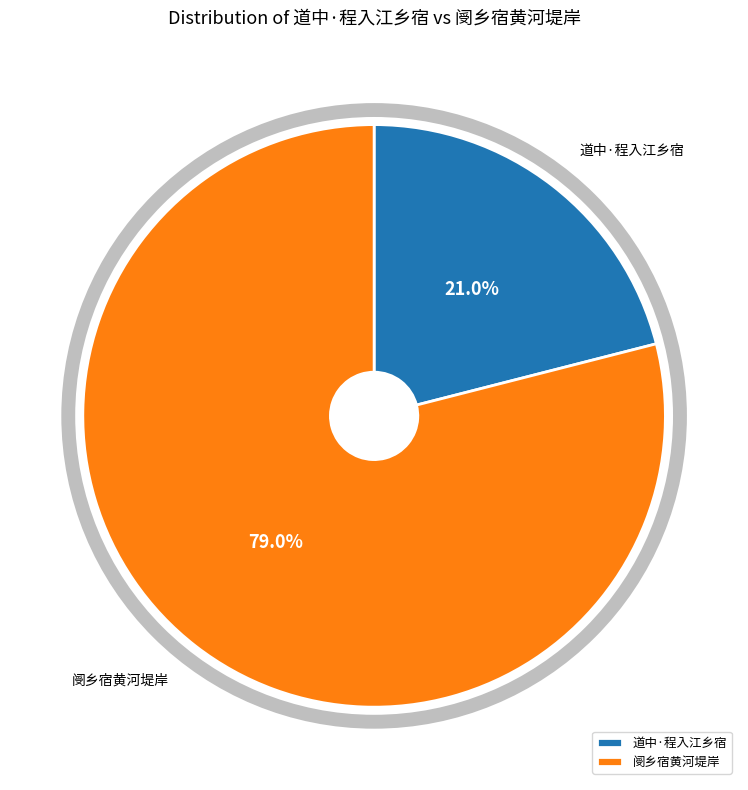

True or false: 道中·程入江乡宿 accounts for 27% of the total.

False